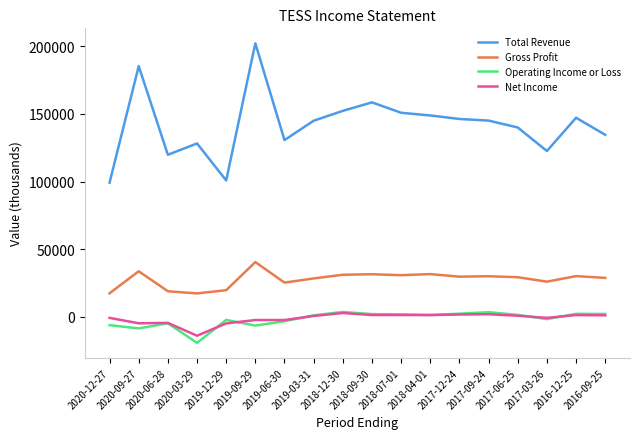

True or false: Total Revenue and Operating Income or Loss intersect in this chart.

False